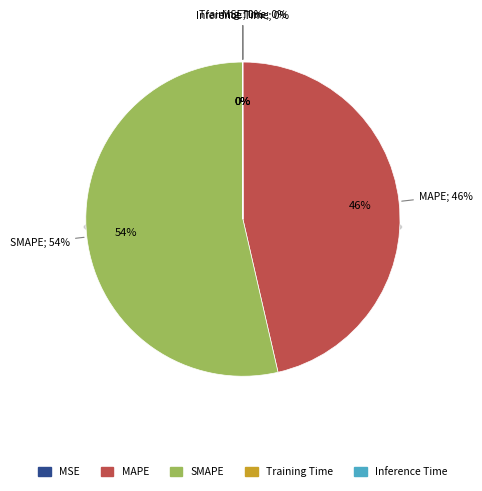

To the nearest percent, what is the difference between the largest and smallest slice percentages?

54%